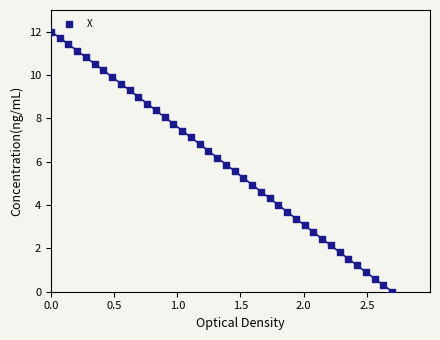

What is the range of Y values (max minus min)?

12.0